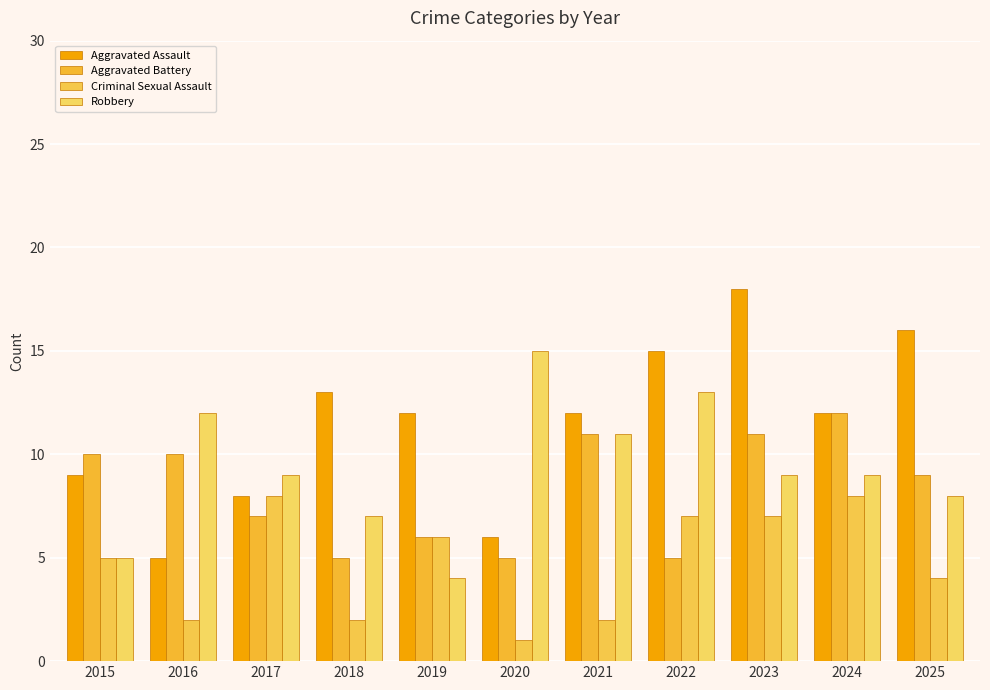

Reading left to right, transcribe all the data shown in this chart.

Aggravated Assault: 2015=9	2016=5	2017=8	2018=13	2019=12	2020=6	2021=12	2022=15	2023=18	2024=12	2025=16
Aggravated Battery: 2015=10	2016=10	2017=7	2018=5	2019=6	2020=5	2021=11	2022=5	2023=11	2024=12	2025=9
Criminal Sexual Assault: 2015=5	2016=2	2017=8	2018=2	2019=6	2020=1	2021=2	2022=7	2023=7	2024=8	2025=4
Robbery: 2015=5	2016=12	2017=9	2018=7	2019=4	2020=15	2021=11	2022=13	2023=9	2024=9	2025=8